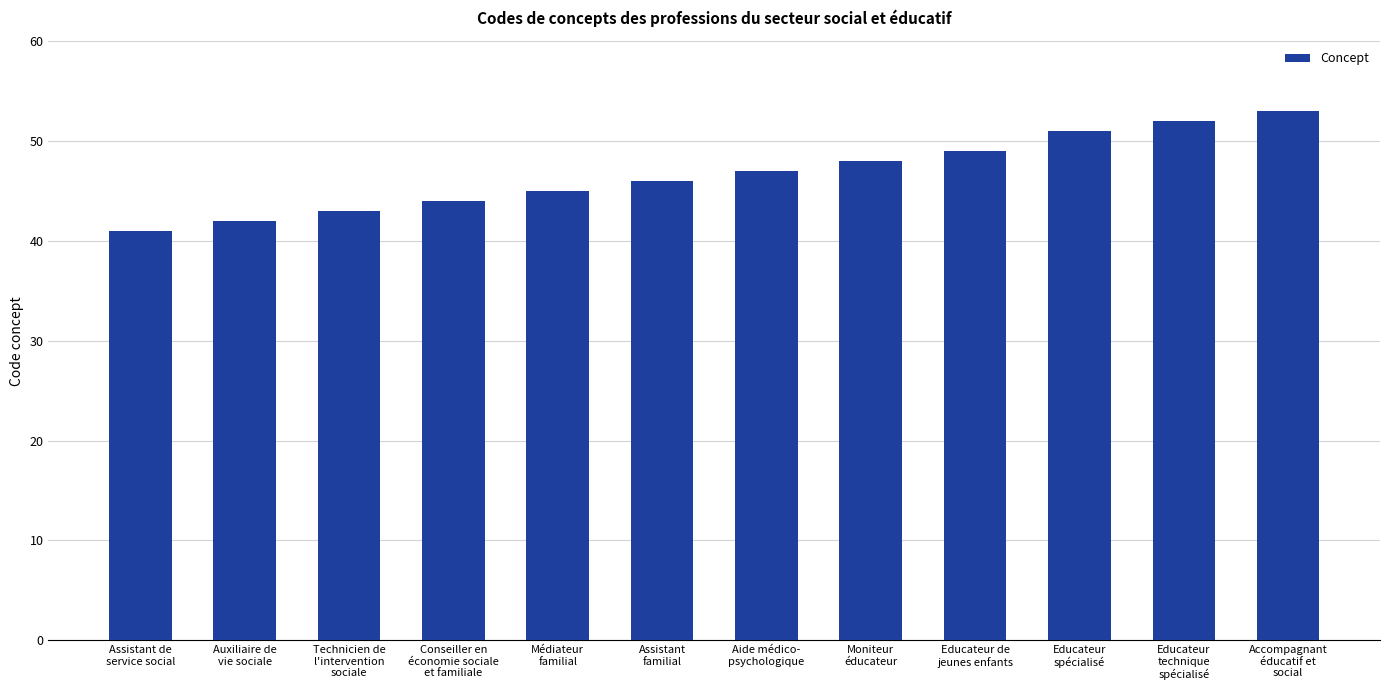

Which label corresponds to the largest value in the chart?

Accompagnant
éducatif et
social